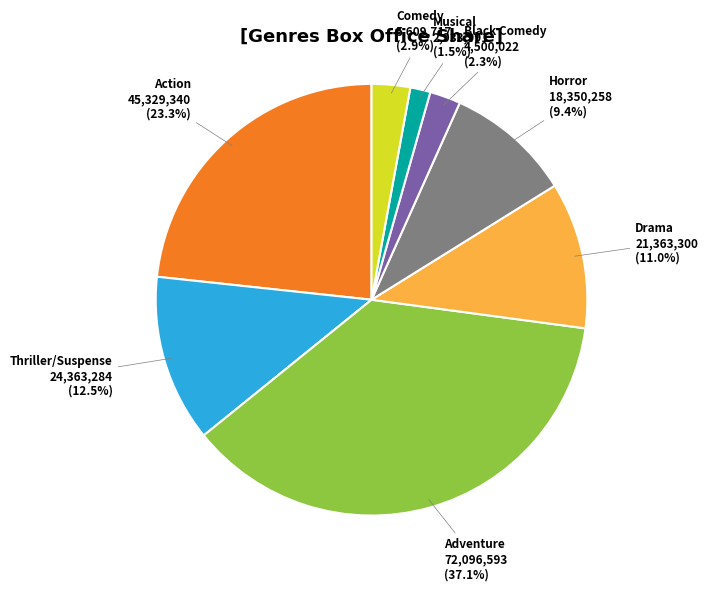

How many segments does this pie chart have?

8